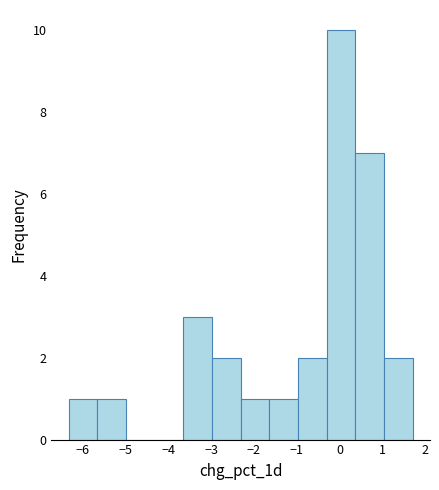

Reading left to right, transcribe this chart: for each bar, give the range it covers on the x-axis and its height. Neither the bar edges nor the heights are printed on the chart, so give them approximately, as read against the axes.

-6.3 to -5.7: 1
-5.7 to -5.0: 1
-5.0 to -4.3: 0
-4.3 to -3.7: 0
-3.7 to -3.0: 3
-3.0 to -2.3: 2
-2.3 to -1.6: 1
-1.6 to -1.0: 1
-1.0 to -0.3: 2
-0.3 to 0.4: 10
0.4 to 1.0: 7
1.0 to 1.7: 2